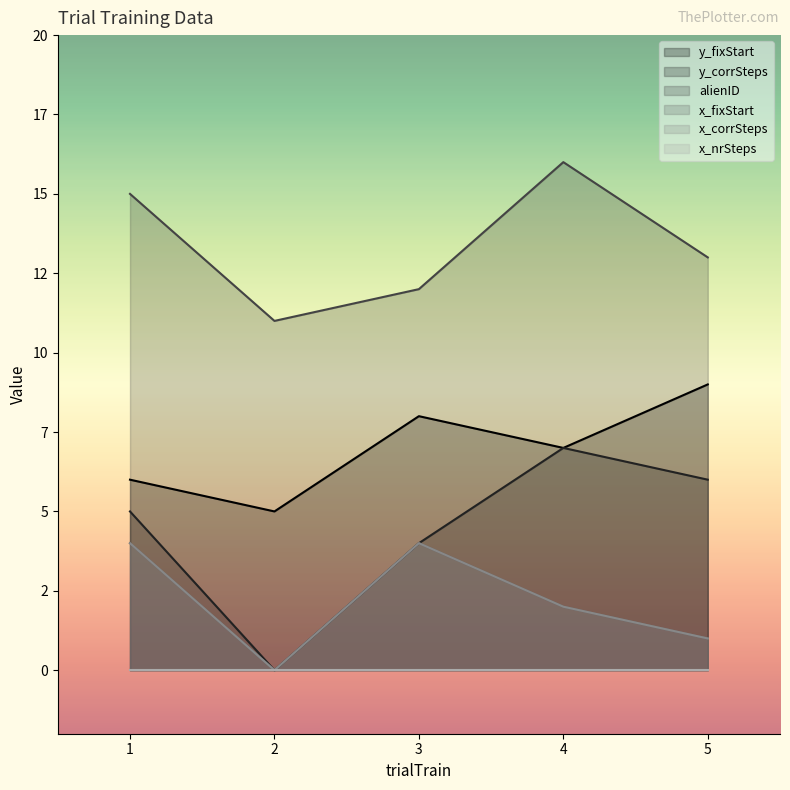

Does the chart display data point markers on the line(s)?

No